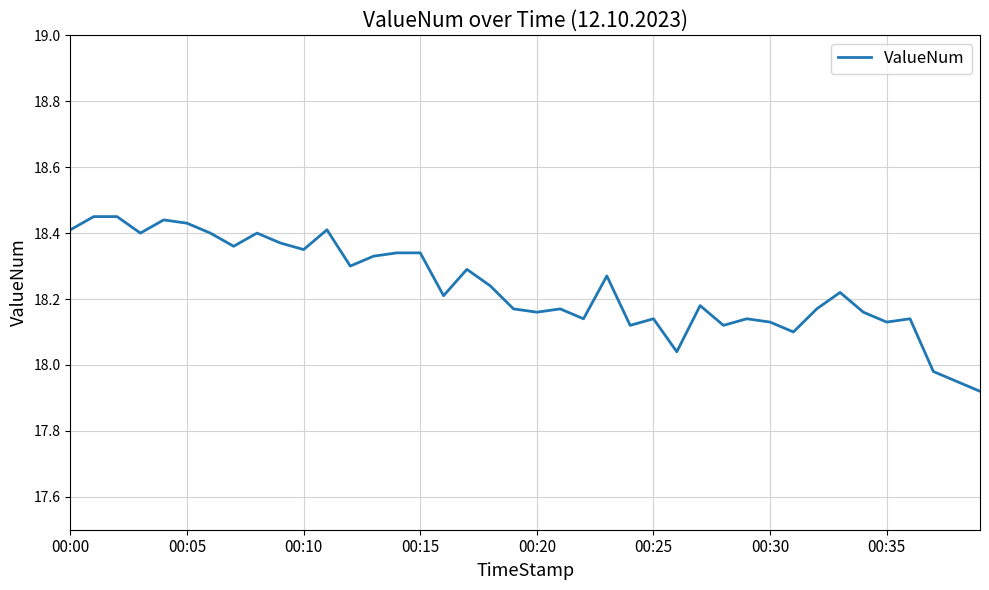

Reading left to right, extract all data points from this chart.

18.4	18.4	18.4	18.4	18.4	18.4	18.4	18.4	18.4	18.4	18.4	18.4	18.3	18.3	18.3	18.3	18.2	18.3	18.2	18.2	18.2	18.2	18.1	18.3	18.1	18.1	18.0	18.2	18.1	18.1	18.1	18.1	18.2	18.2	18.2	18.1	18.1	18.0	17.9	17.9